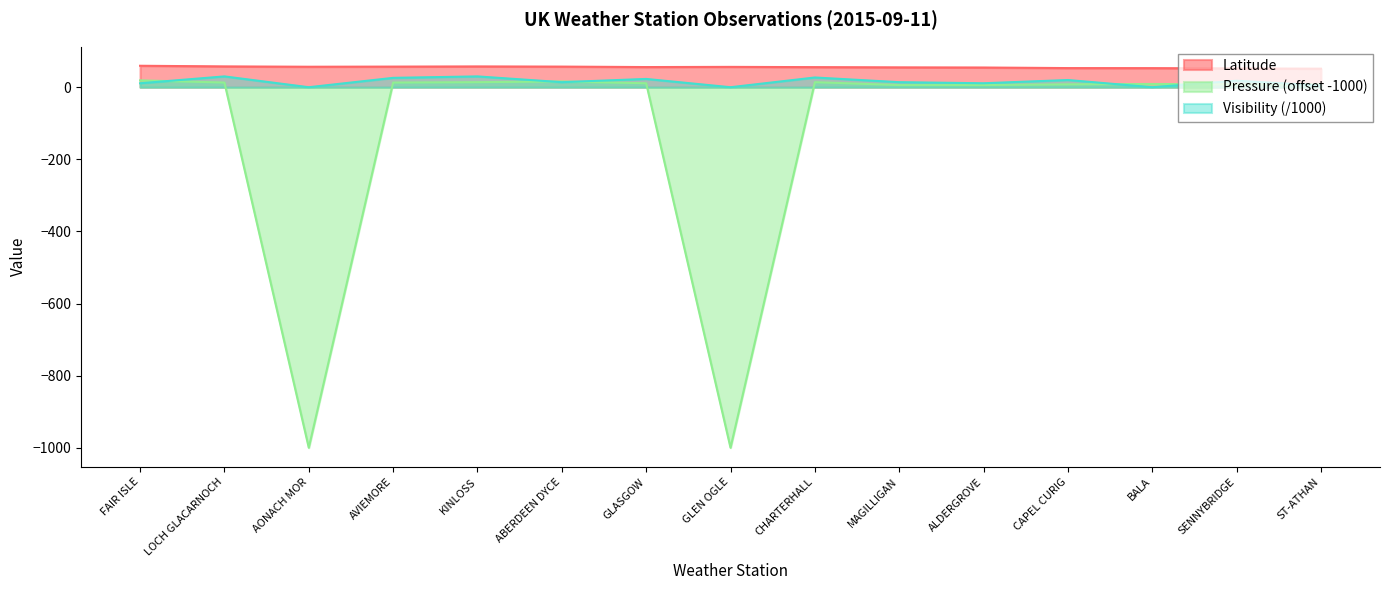

At which category is the sum across all series the highest?

KINLOSS